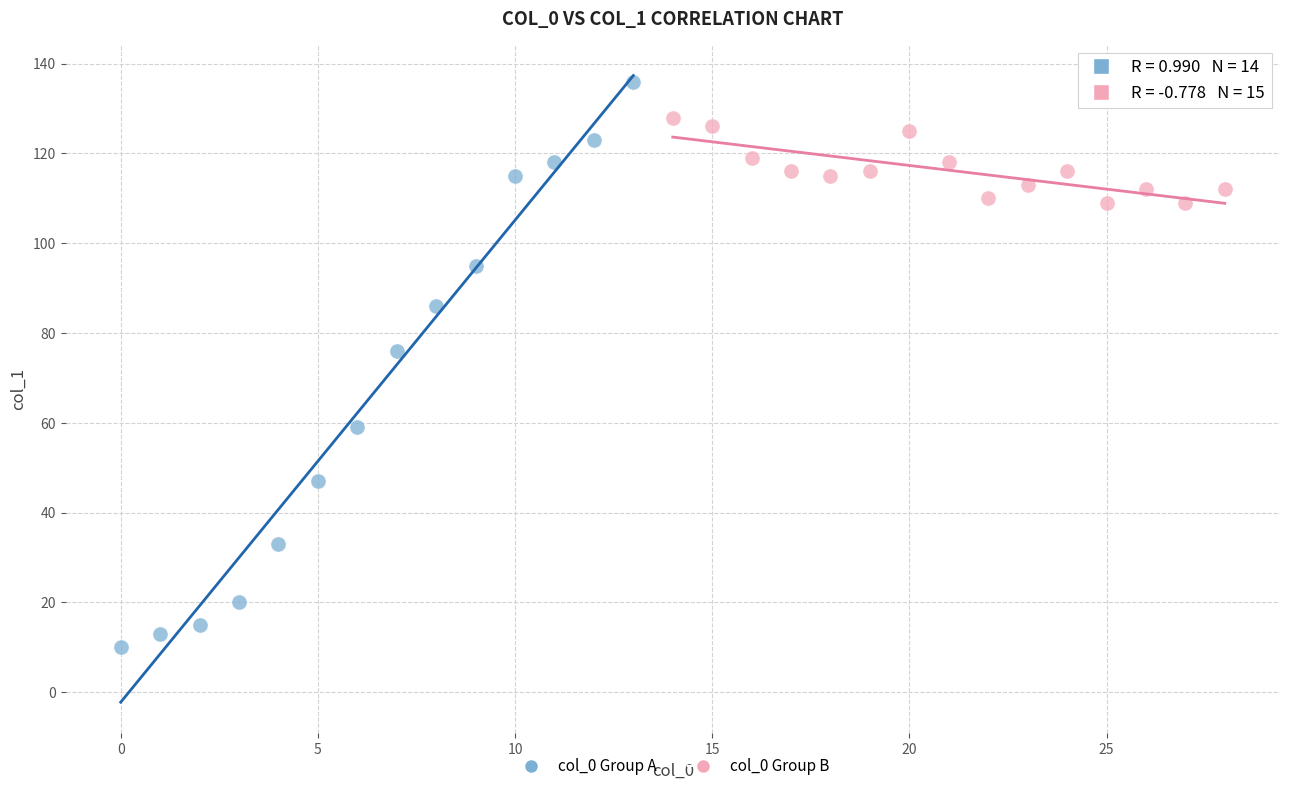

Which series contains the lowest Y value?

col_0 Group A